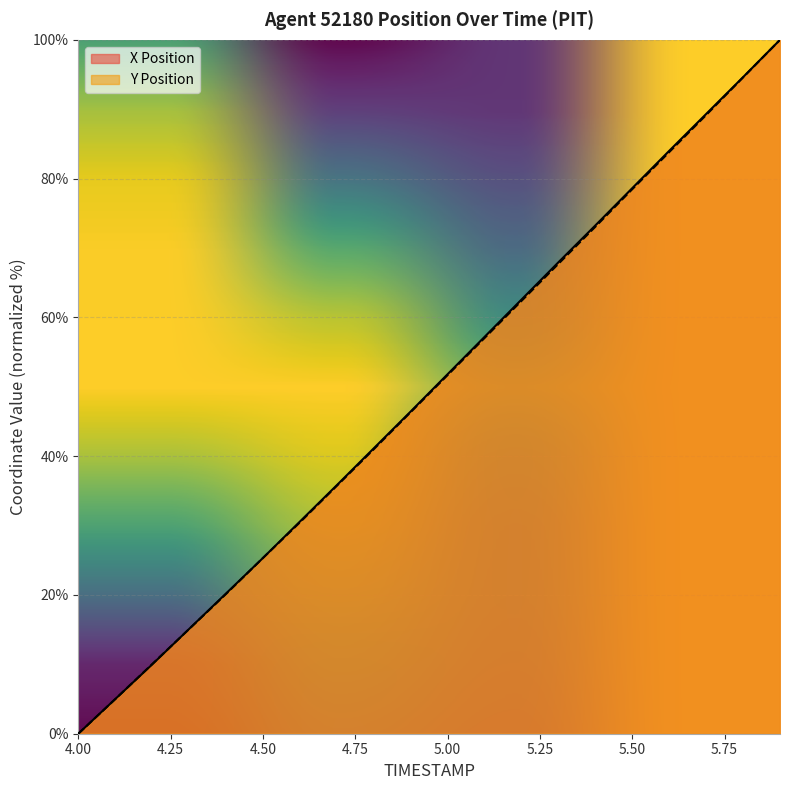

Rank the series at 5.0 from highest to lowest value.

X Position, Y Position